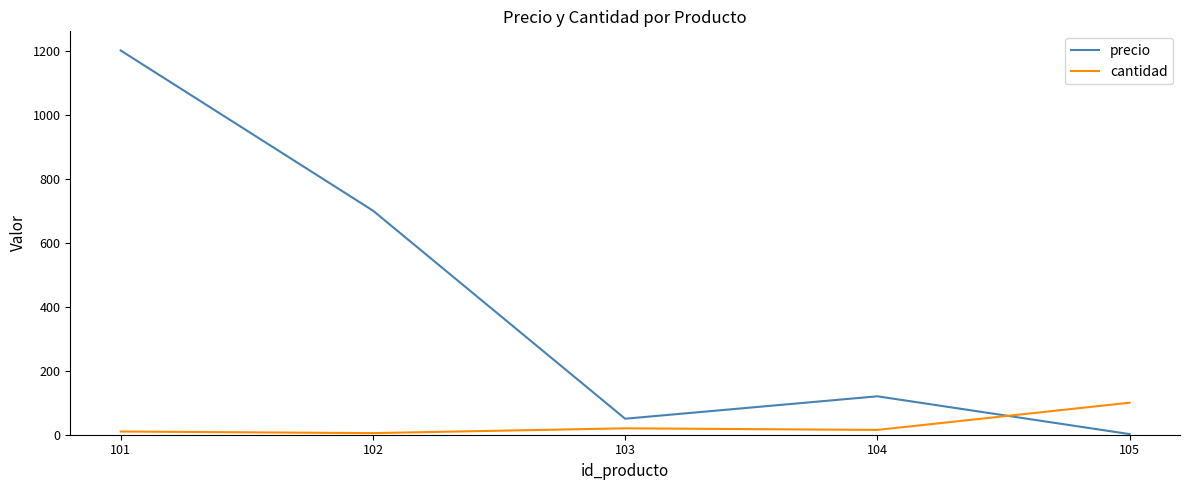

How many intersections are there between cantidad and precio?

1